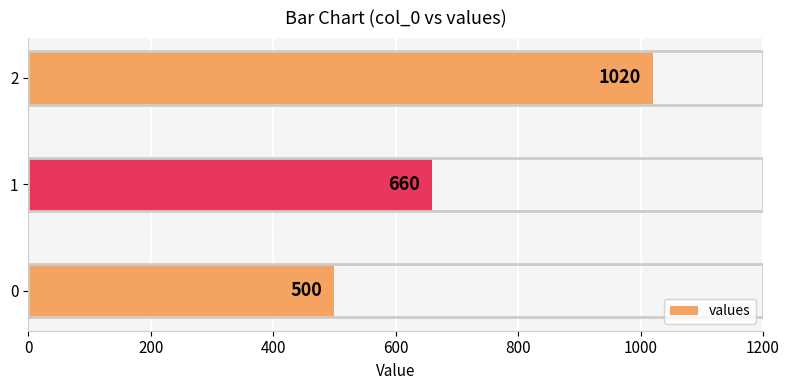

List the labels in order of value, smallest first.

0, 1, 2